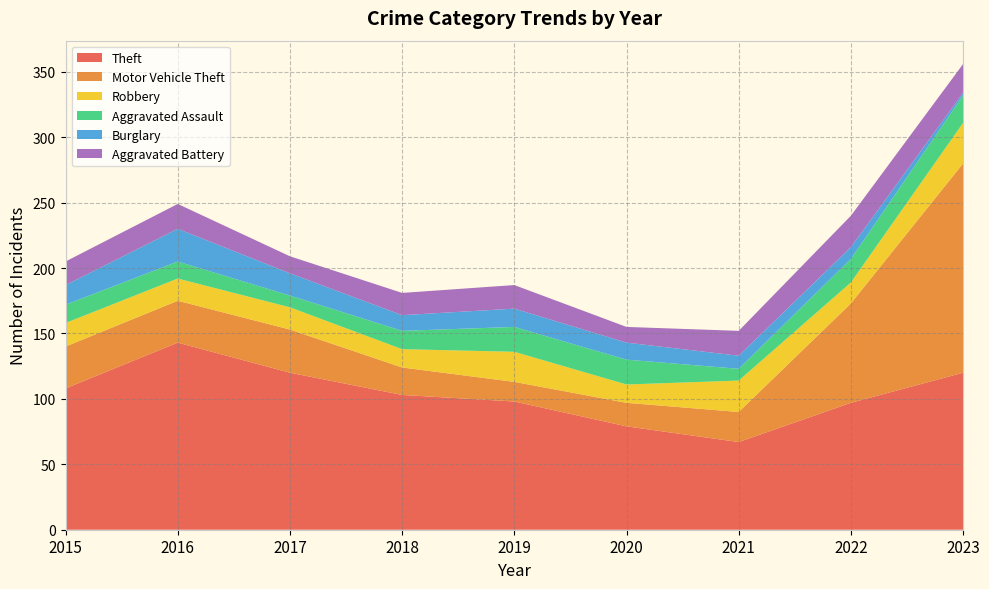

Reading left to right, transcribe all the data shown in this chart.

Theft: 108	143	120	103	98	79	67	97	120
Motor Vehicle Theft: 32	32	33	21	15	18	23	76	160
Robbery: 18	17	17	14	23	14	24	16	31
Aggravated Assault: 14	13	9	14	19	19	9	18	21
Burglary: 15	25	17	12	14	13	10	9	2
Aggravated Battery: 18	19	13	17	18	12	19	24	22